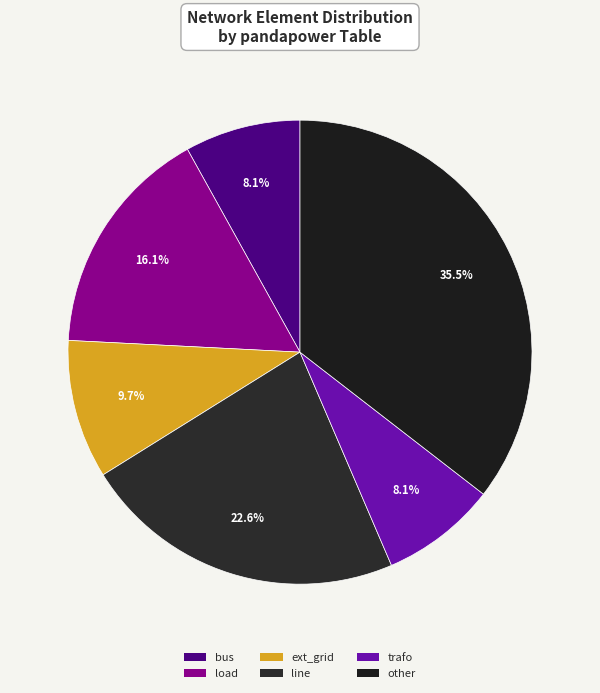

The line slice represents 23% of the pie. True or false?

True